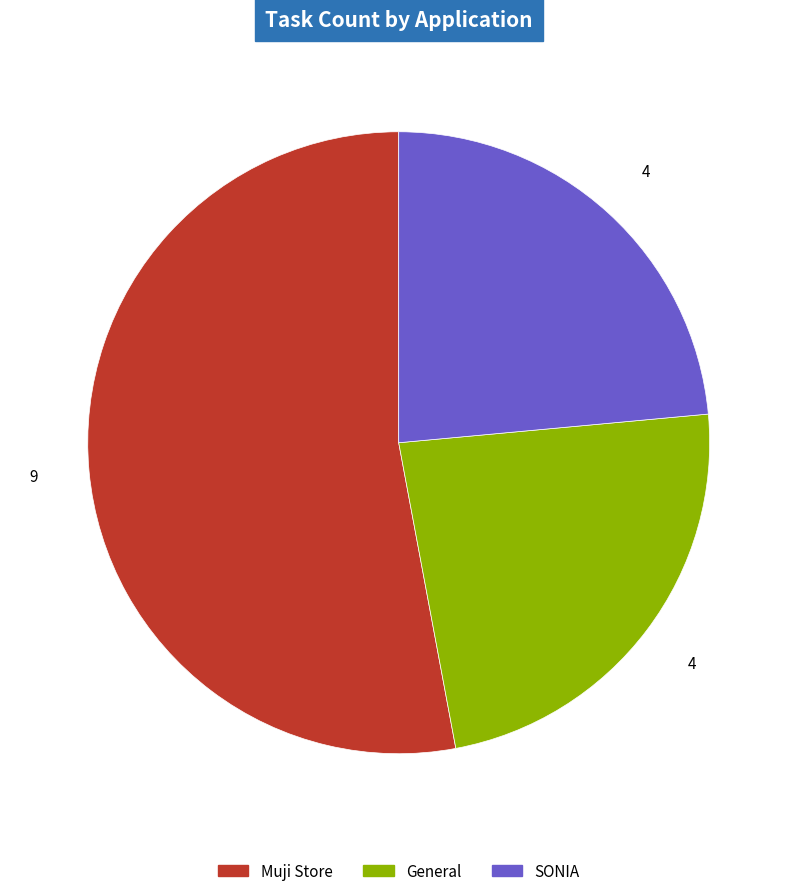

Between Muji Store and General, which is larger?

Muji Store